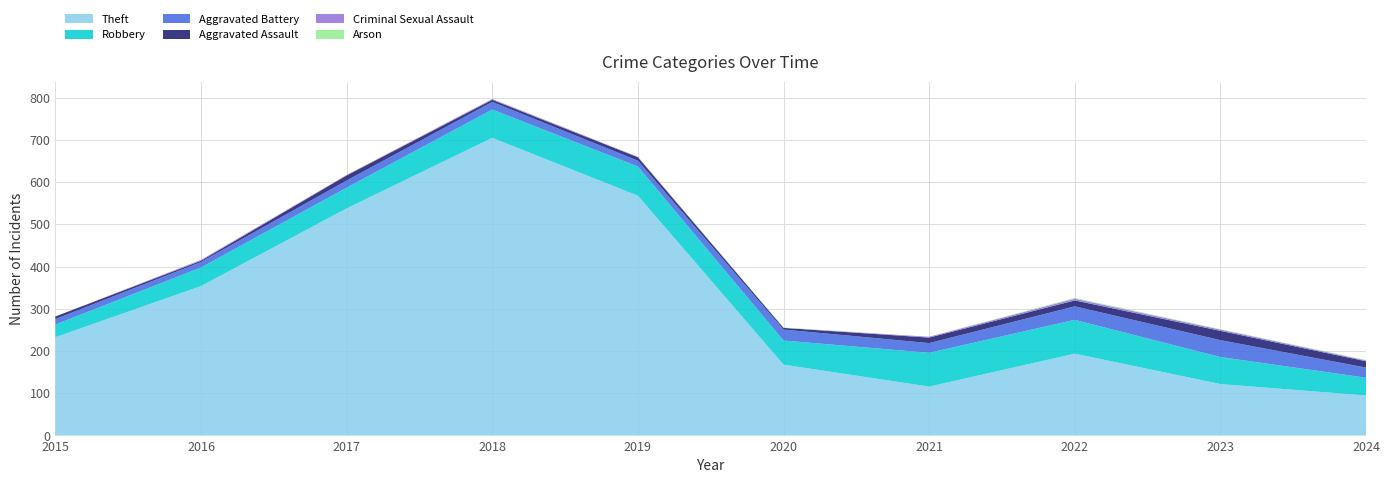

Reading right to left, transcribe all the data shown in this chart.

Theft: 95	122	194	116	168	568	705	538	354	233
Robbery: 42	64	80	80	57	69	67	49	44	30
Aggravated Battery: 24	40	32	23	26	14	18	17	13	13
Aggravated Assault: 15	22	14	13	4	8	5	12	3	6
Criminal Sexual Assault: 2	3	4	2	0	1	2	1	2	0
Arson: 1	1	2	0	1	0	0	0	0	0